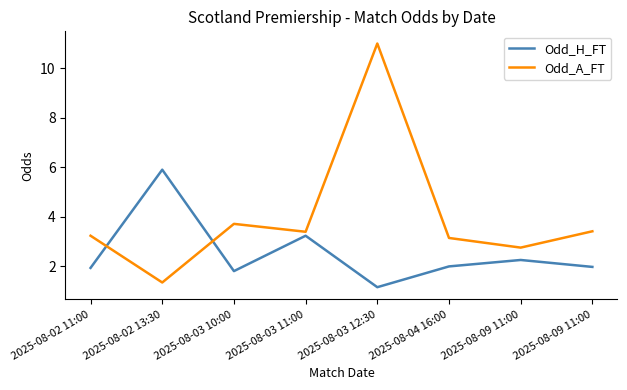

What are all the series names shown in the legend?

Odd_H_FT, Odd_A_FT